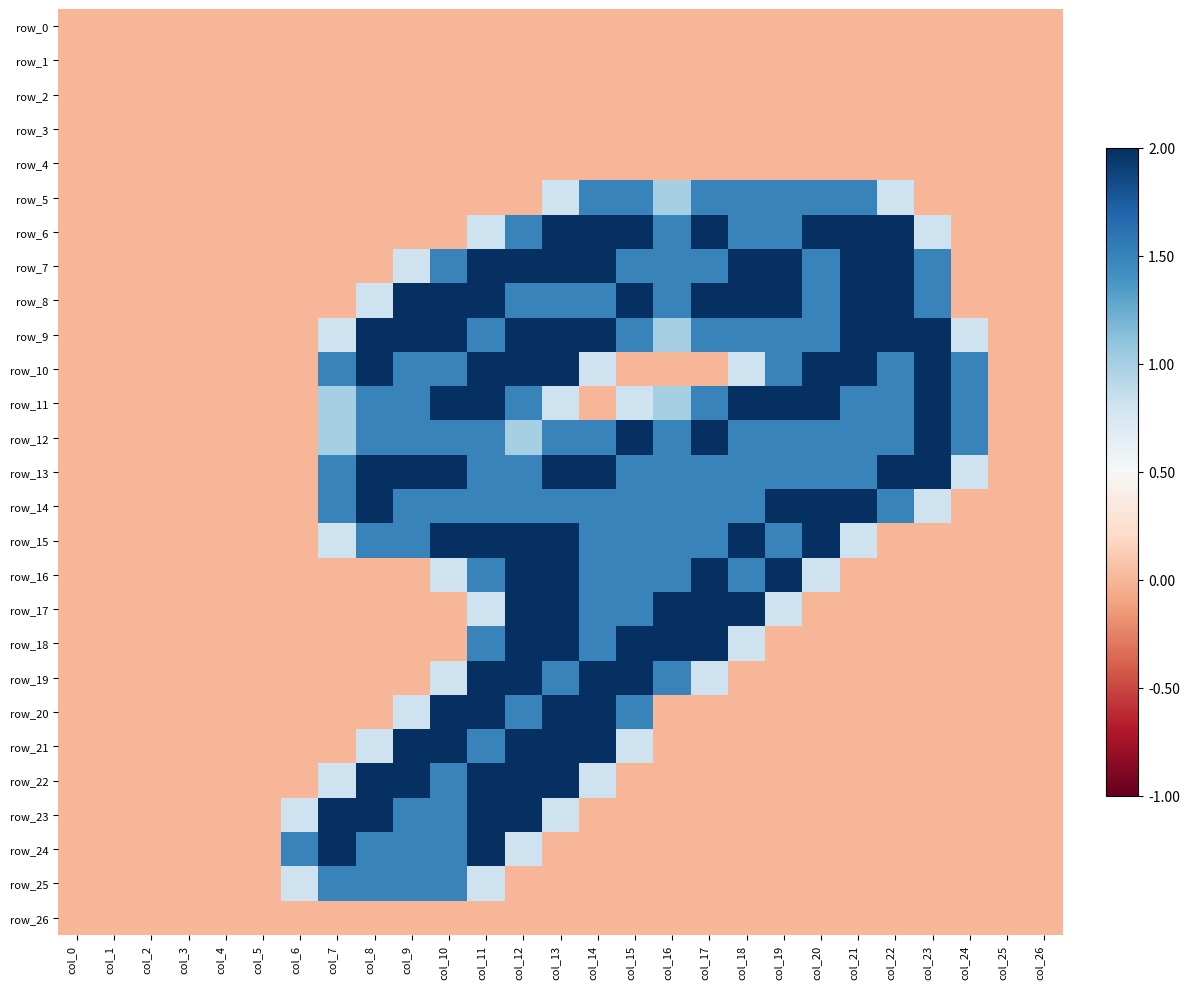

What is the sum of all row_18 values?

13.8